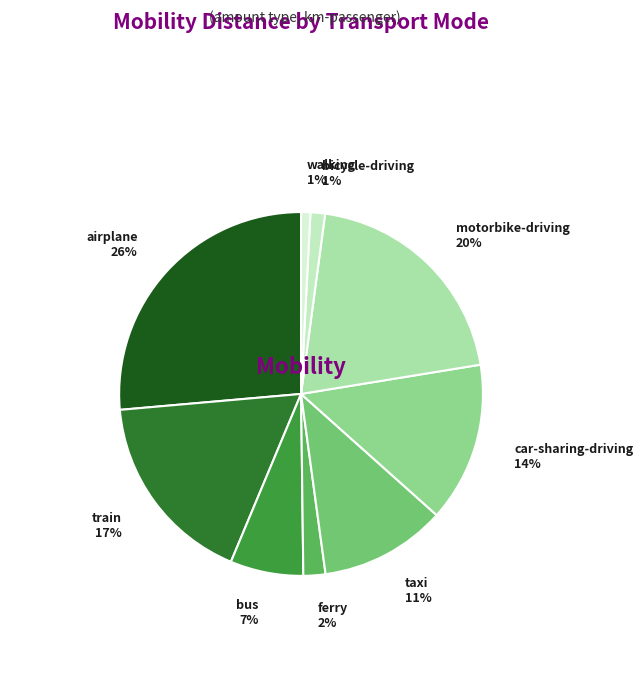

Does bus represent more than half of the total?

No